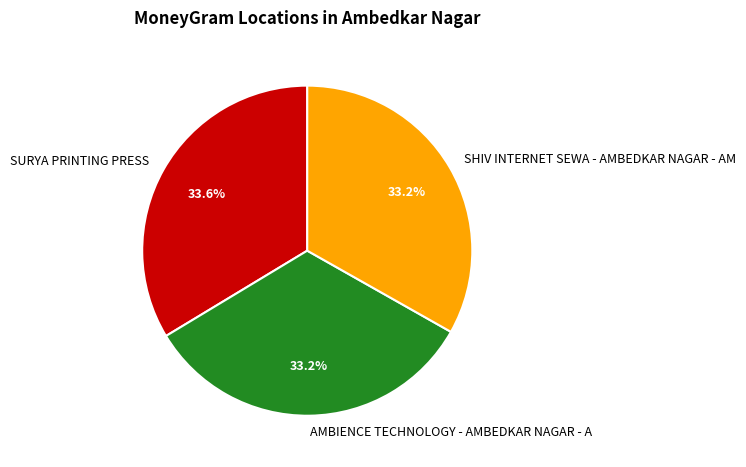

Does SHIV INTERNET SEWA - AMBEDKAR NAGAR - AM represent more than half of the total?

No